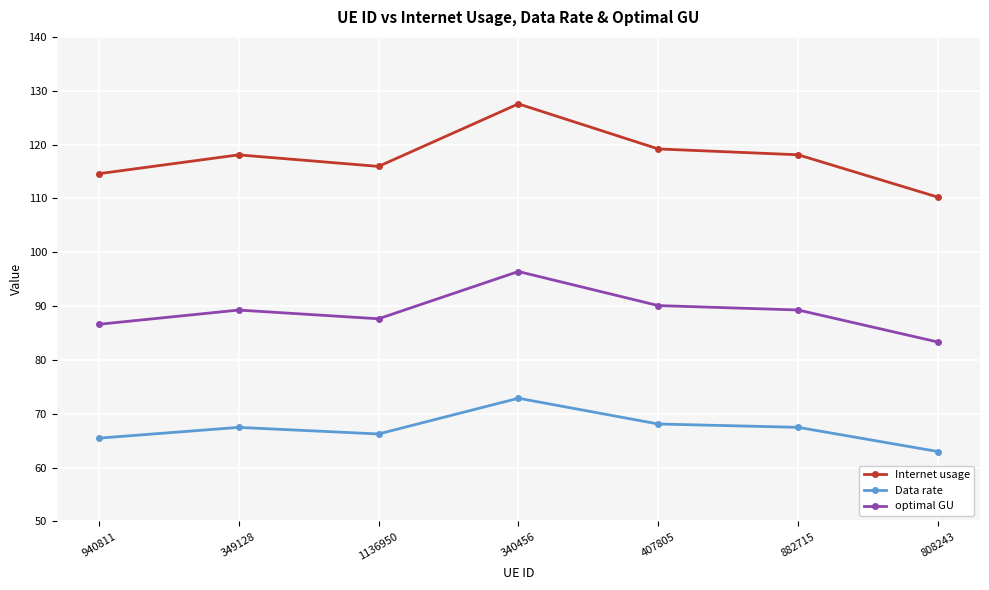

What is the difference between the maximum and minimum values in the Data rate series?

9.9